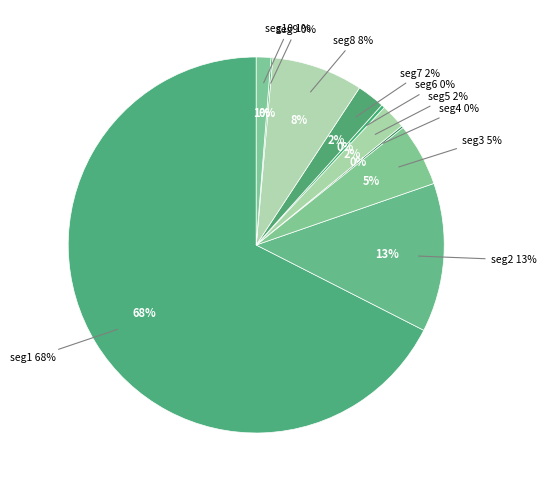

What is the largest slice in the pie chart?

signal segment 1